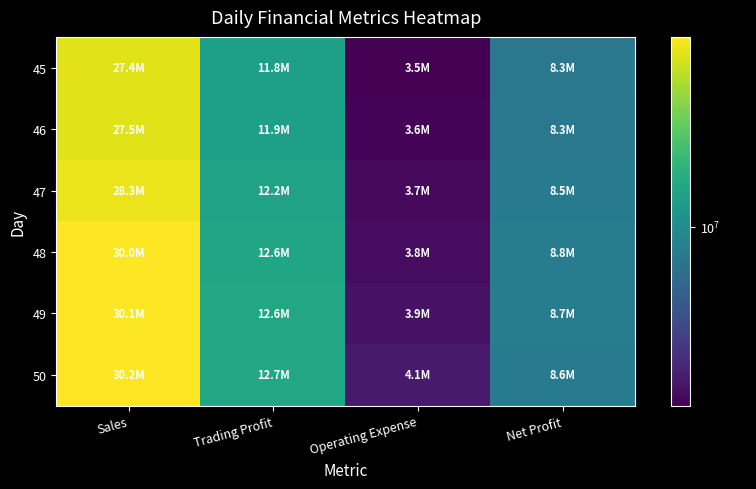

Which has a higher value, Net Profit or Sales?

Sales